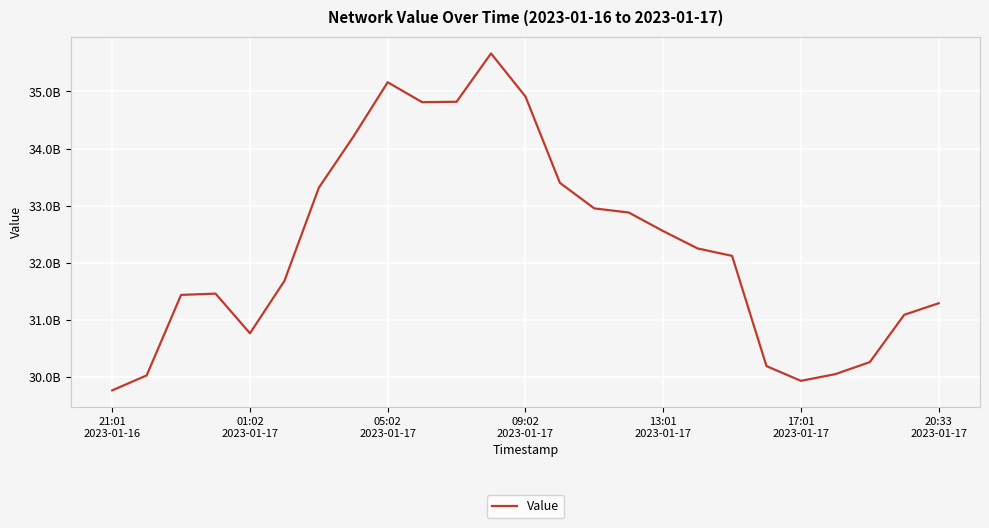

Reading left to right, what are all the values shown in this chart?

29766767971.7	30028605814.3	31437810476.1	31460013522.7	30765831397.0	31681551492.4	33313781255.6	34204909146.8	35159689958.1	34811463154.8	34818423677.0	35664617444.7	34910972294.7	33399322045.9	32951741022.6	32879797982.3	32554547851.4	32250746147.1	32121074933.2	30191247603.0	29933301363.2	30050986552.7	30261309389.6	31089592660.6	31291717943.3